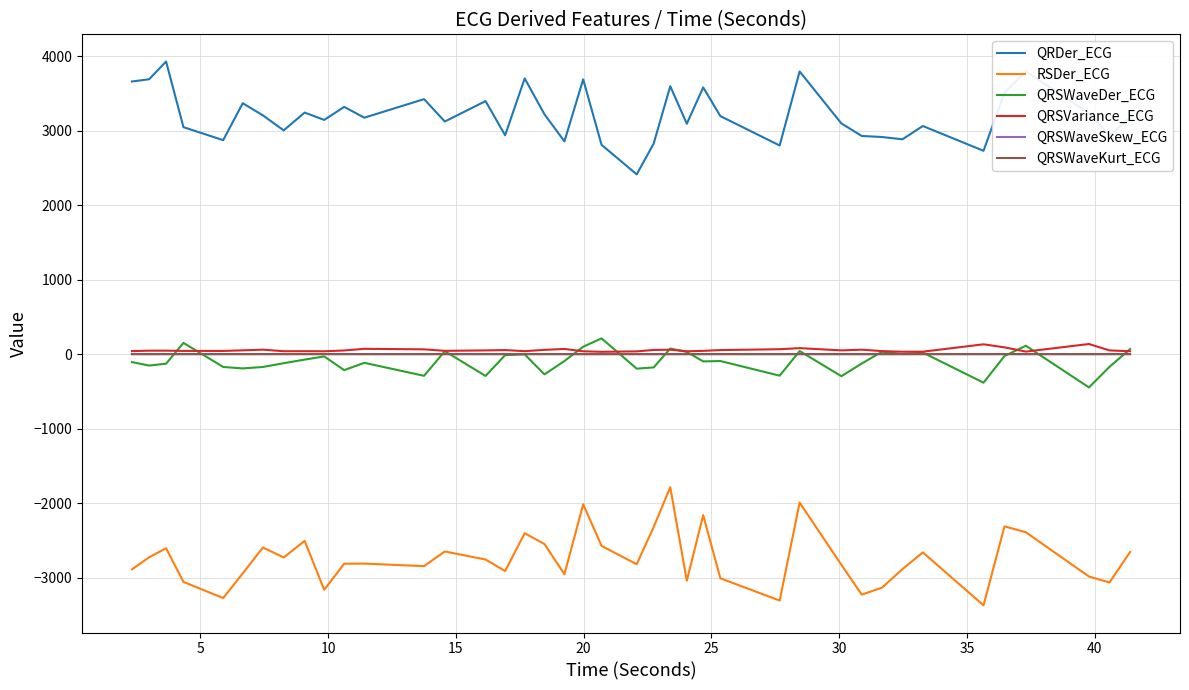

True or false: RSDer_ECG and QRSWaveSkew_ECG cross at least once.

False